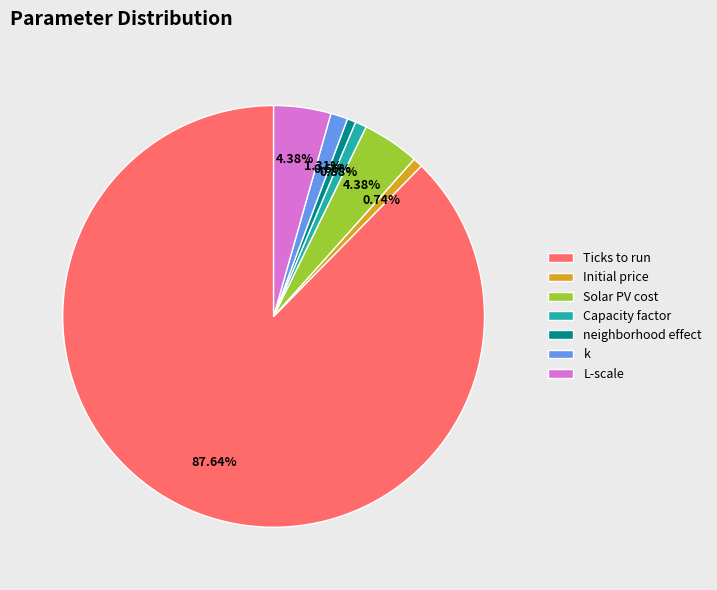

The Ticks to run slice represents 88% of the pie. True or false?

True